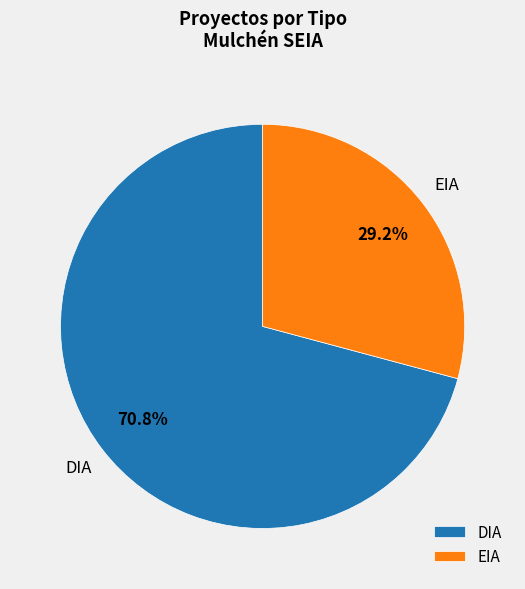

Which has a higher value, EIA or DIA?

DIA